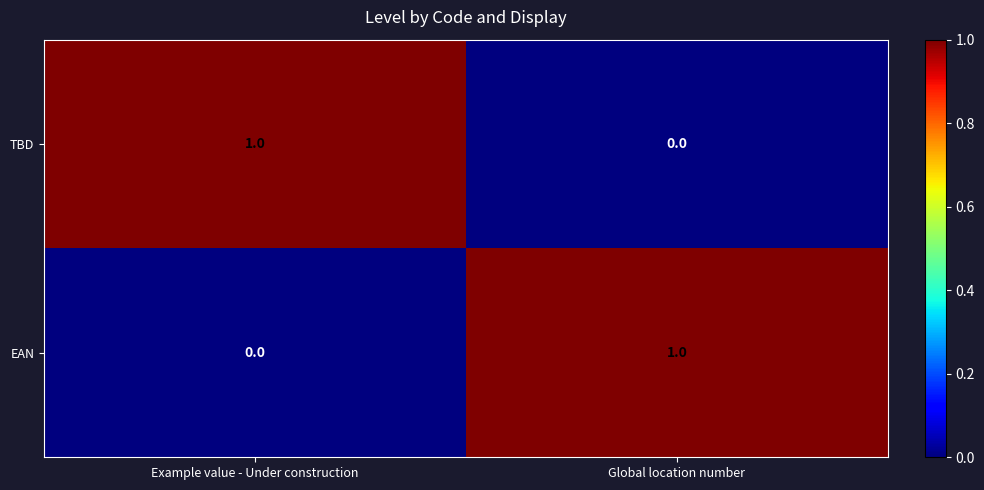

How many positive values does the TBD series have?

1